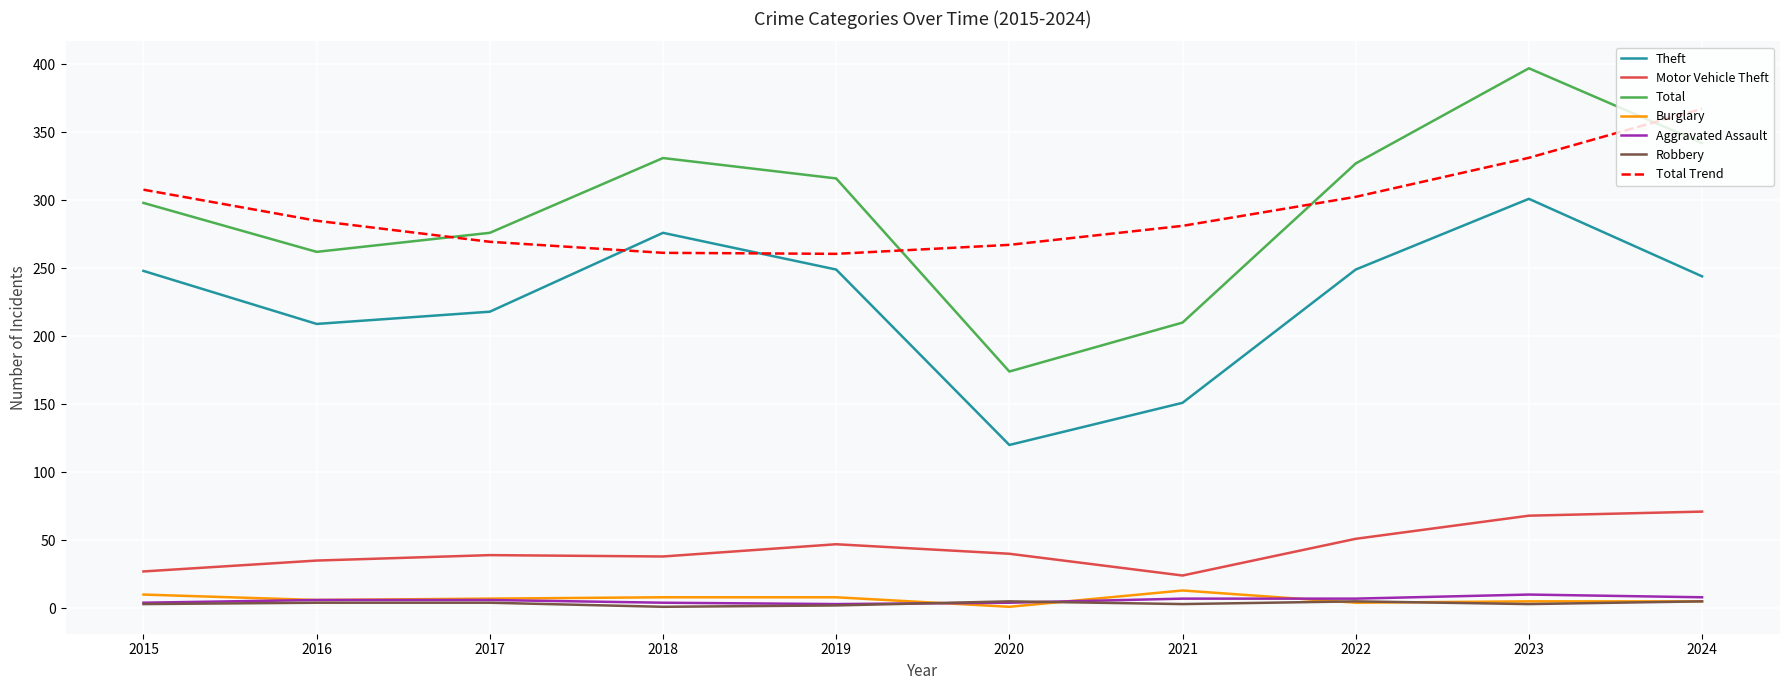

Which series has the widest spread of values?

Total